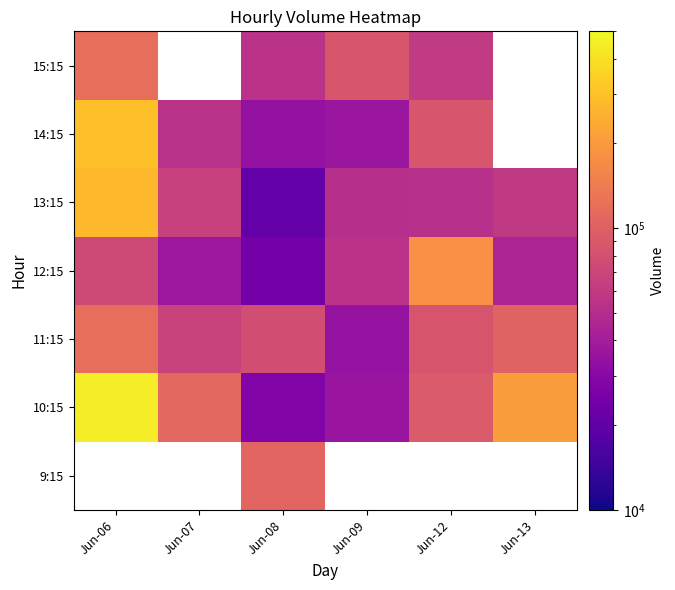

What is the minimum value for 14:15?

34018.0